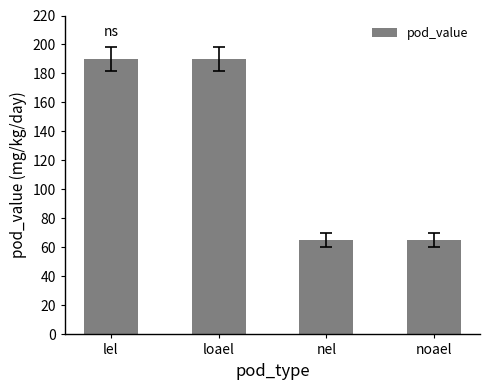

What is the smallest value displayed?

65